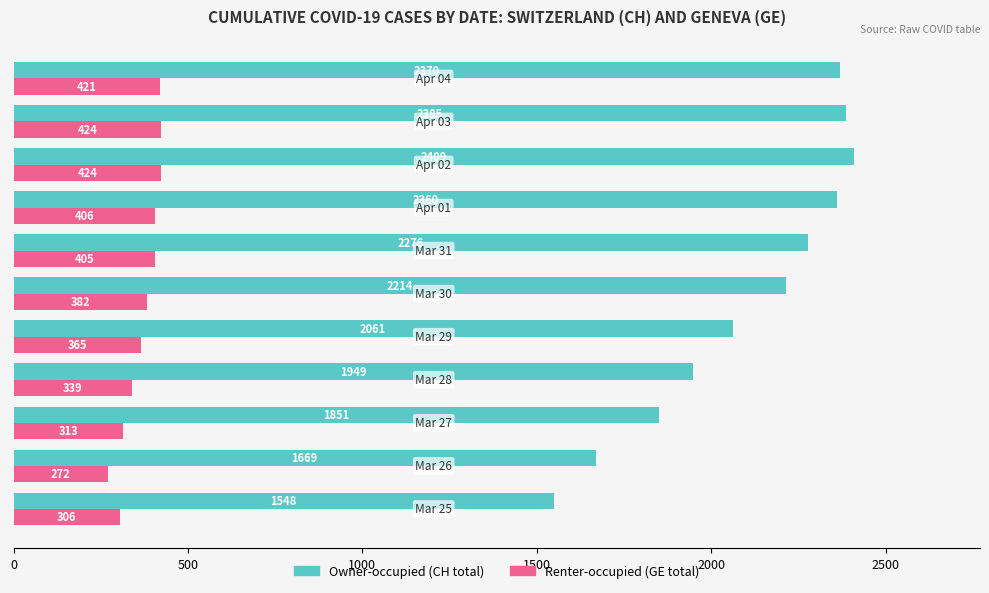

List the series in order of their peak value, highest first.

Owner-occupied (CH total), Renter-occupied (GE total)